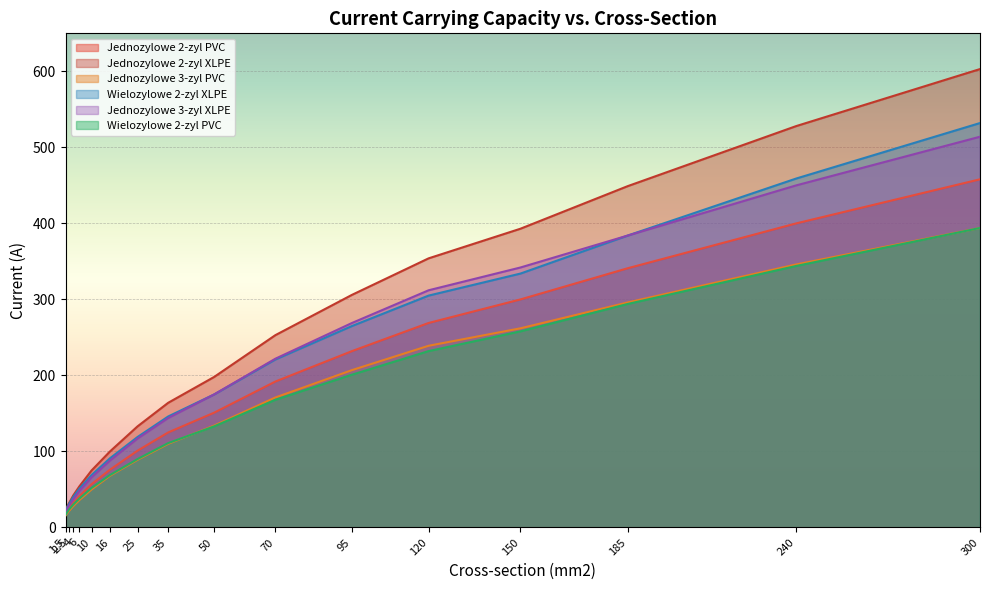

Which series has the largest range (max minus min)?

Jednozylowe 2-zyl XLPE